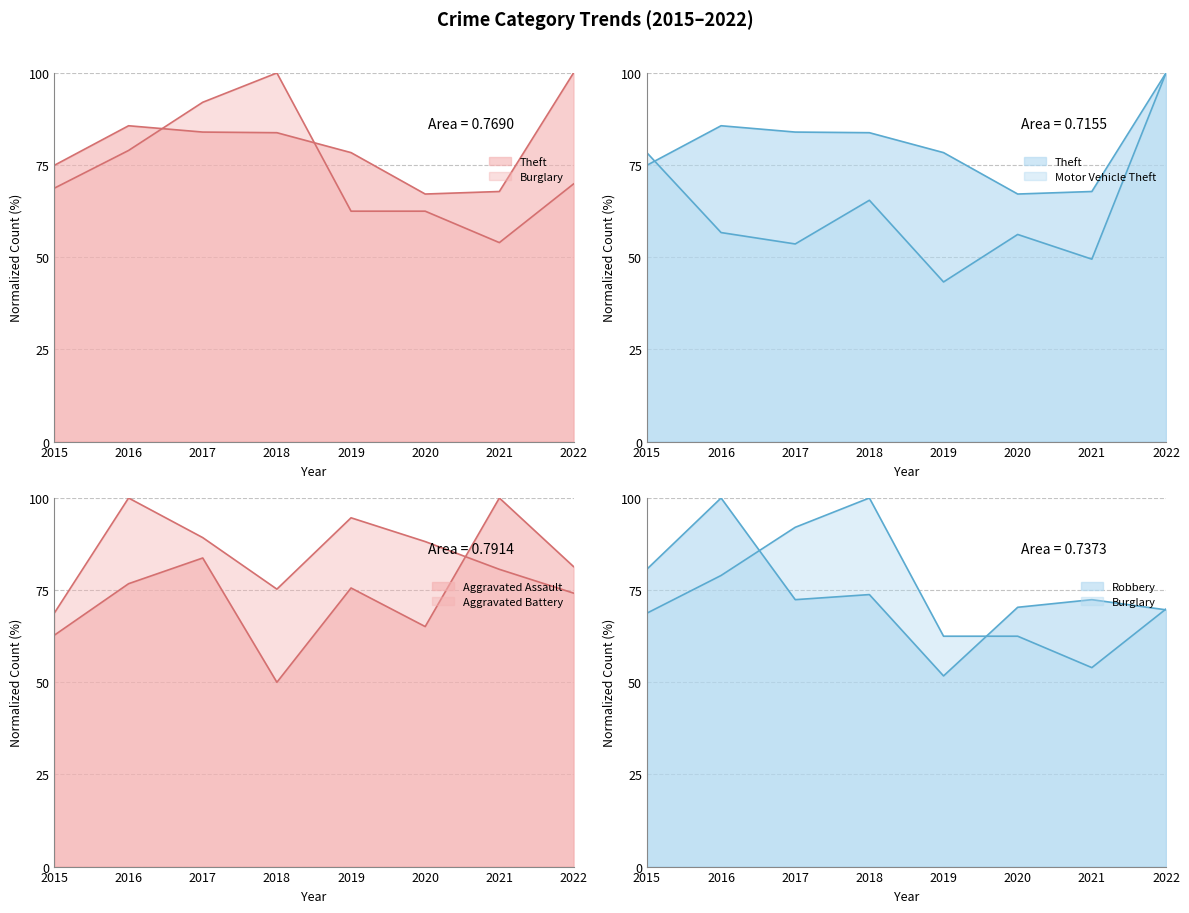

What is the lowest value of the Aggravated Assault series?

50.0